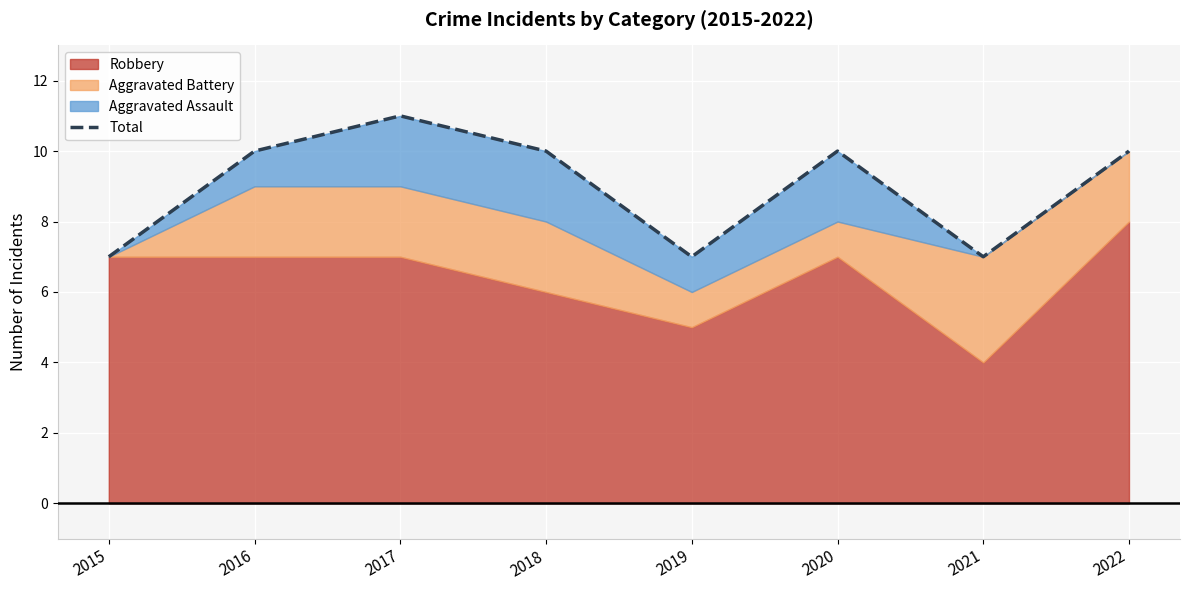

Which has a higher value, 2021 or 2016?

2016